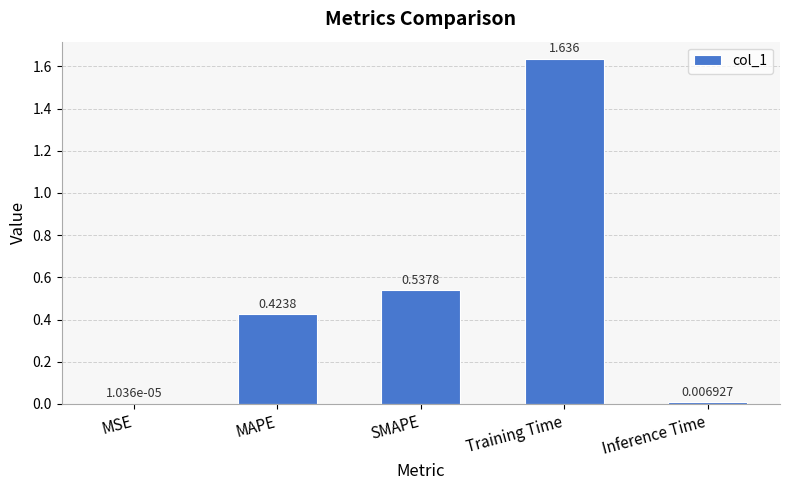

Which has a higher value, MAPE or Training Time?

Training Time